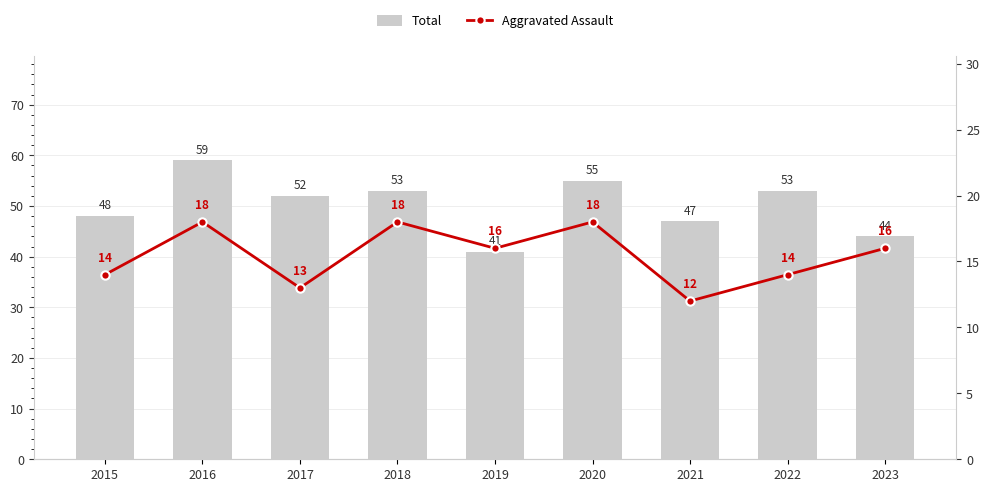

At which category does the chart reach its minimum across all series?

2021